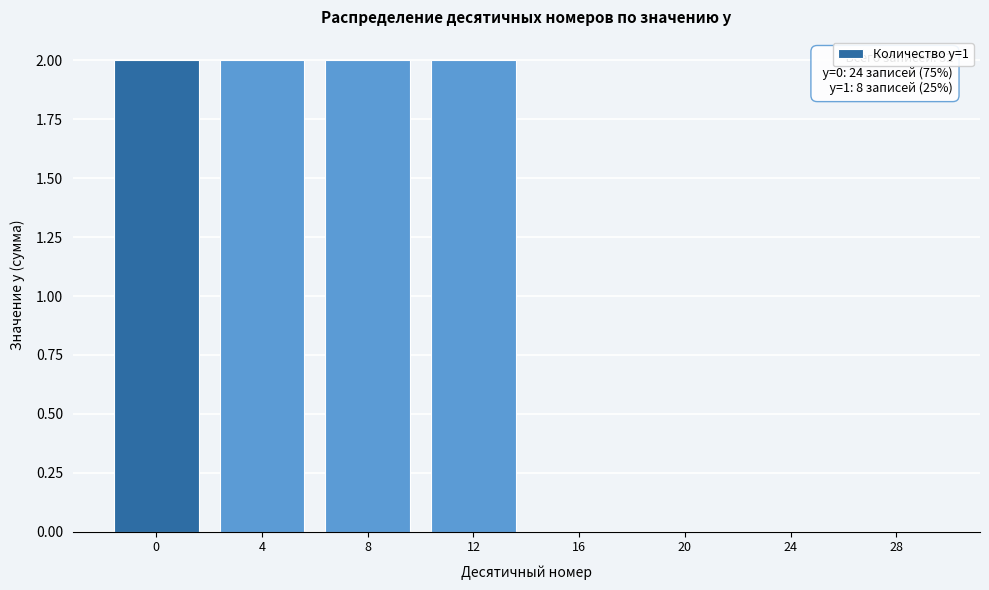

Reading left to right, list all the values displayed in this chart.

0=2	4=2	8=2	12=2	16=0	20=0	24=0	28=0